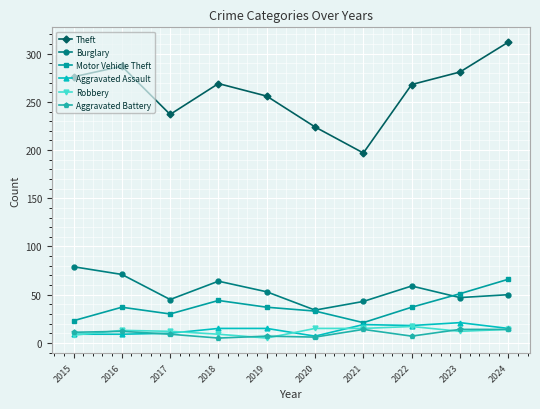

What is the difference between the highest and lowest values at 2015?

268